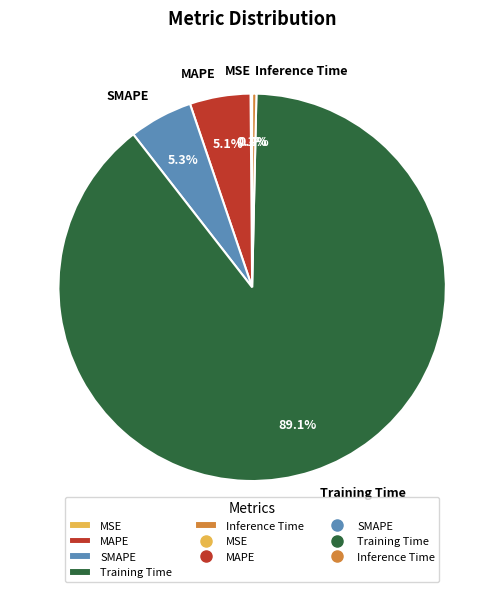

Is it true that SMAPE is 1% of the pie?

False